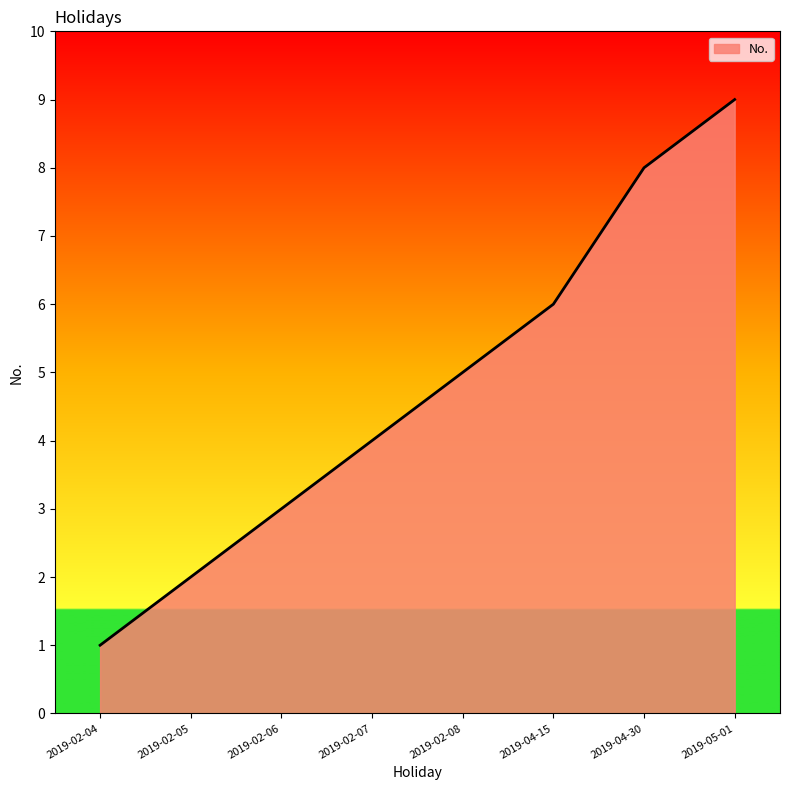

Reading left to right, extract all data points from this chart.

2019-02-04=1	2019-02-05=2	2019-02-06=3	2019-02-07=4	2019-02-08=5	2019-04-15=6	2019-04-30=8	2019-05-01=9